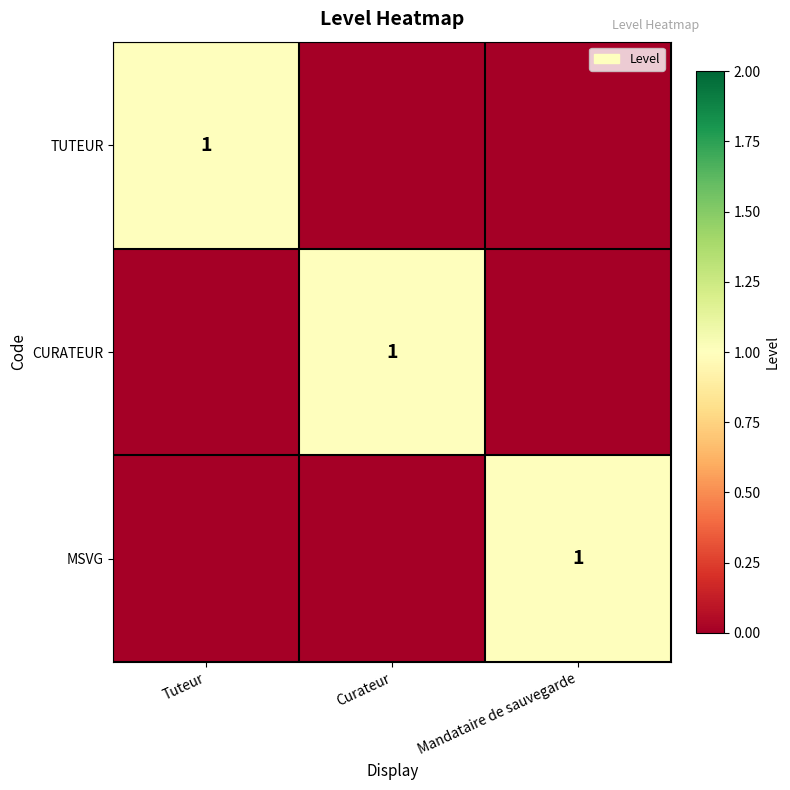

The TUTEUR series shows 1 at Tuteur. True or false?

True